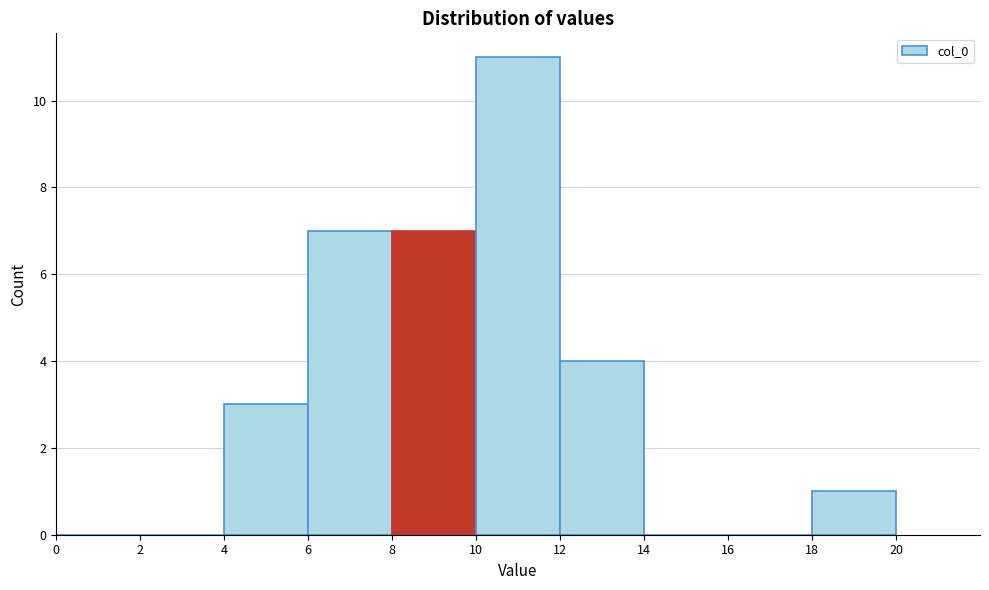

How tall is the bar that spans 12 to 14 on the x-axis? The values are not printed on the chart, so give them approximately, as read against the axis.

4